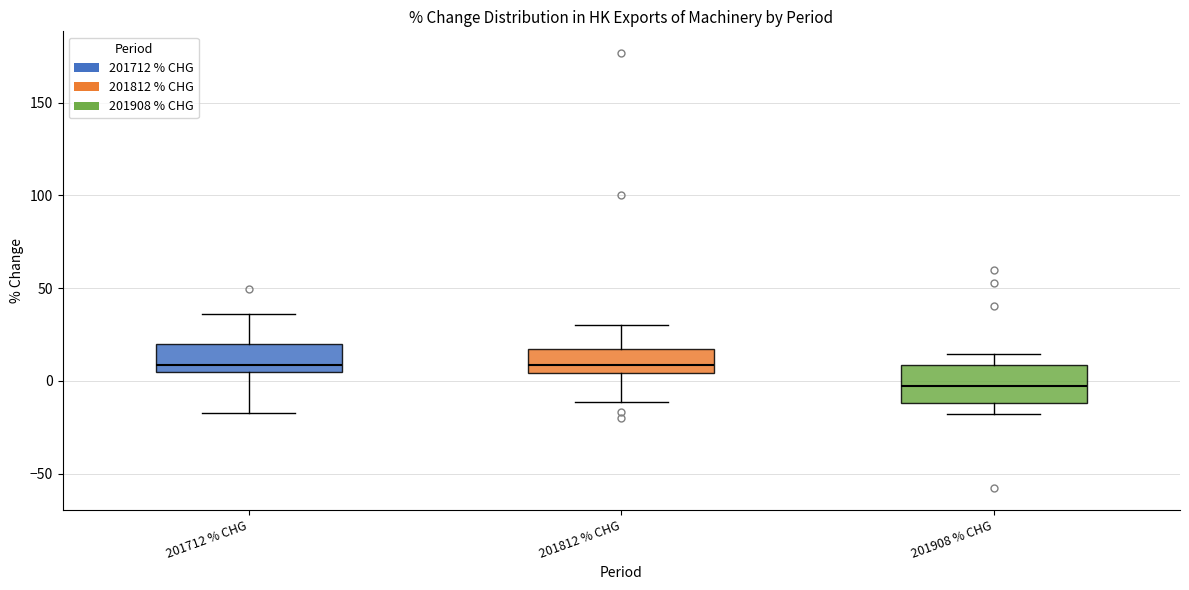

Comparing the boxes themselves (not the whiskers), which one is the tallest?

201908 % CHG